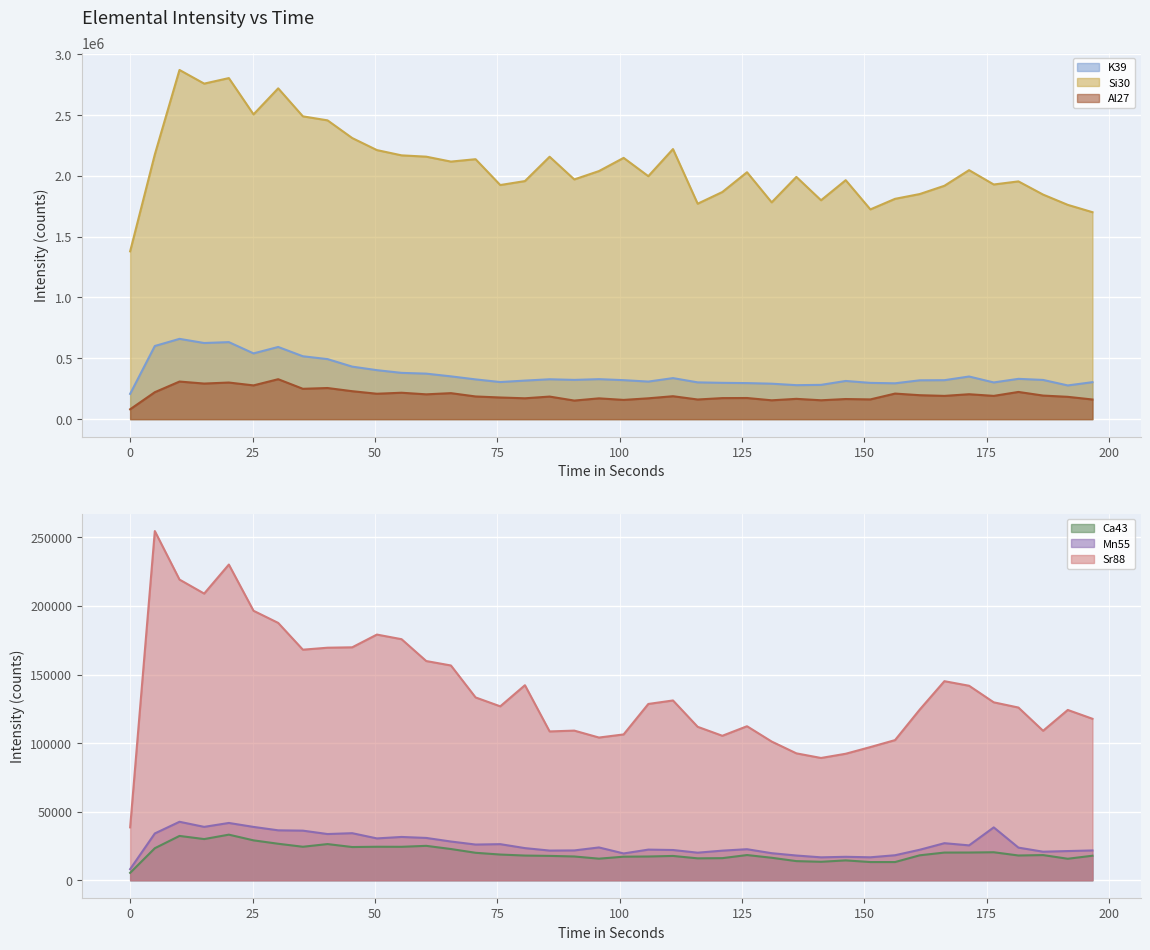

Between 191.545 and 196.586, which is larger?

196.586